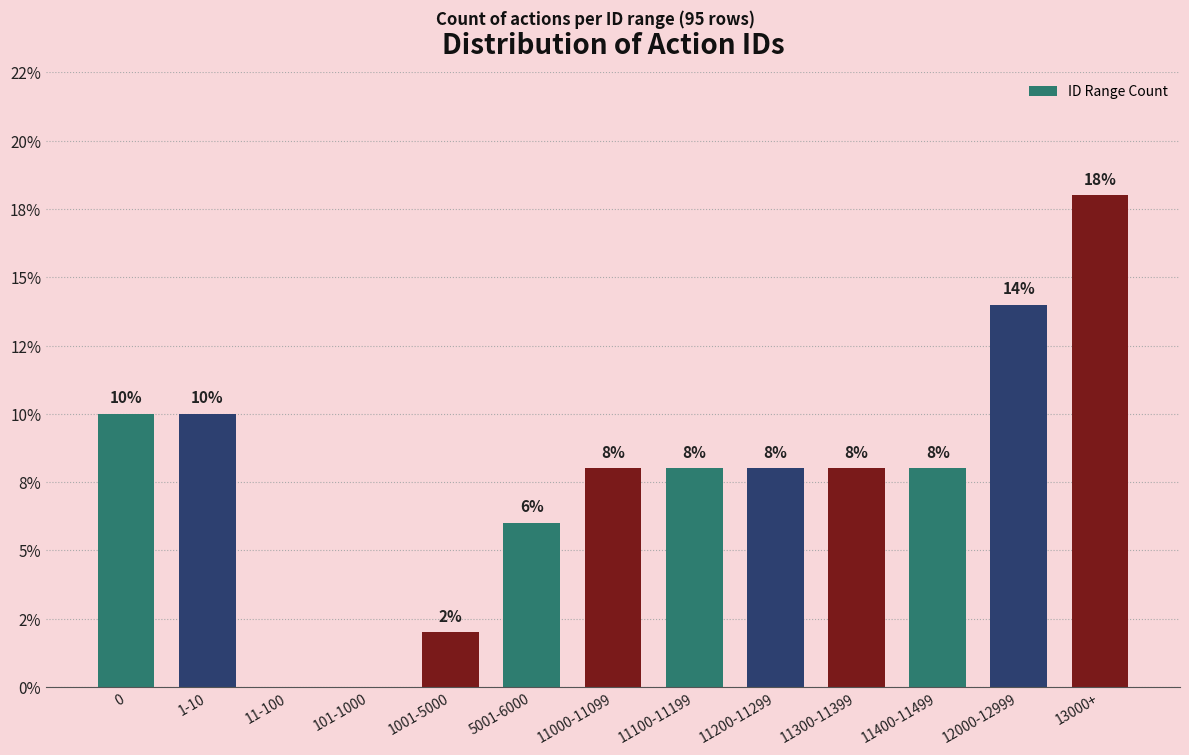

Are the bars horizontal?

No